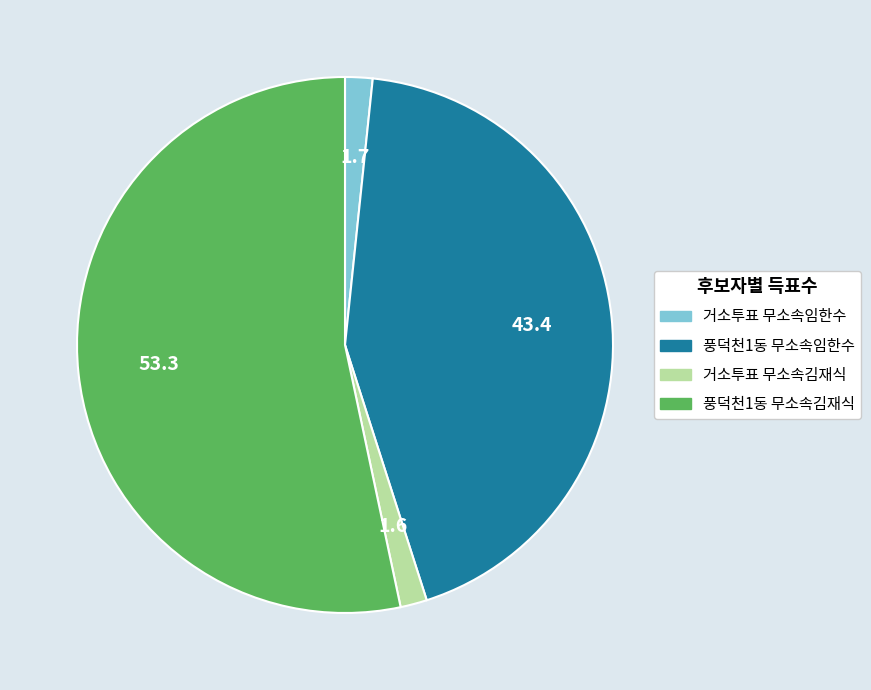

Count the number of slices in the pie.

4